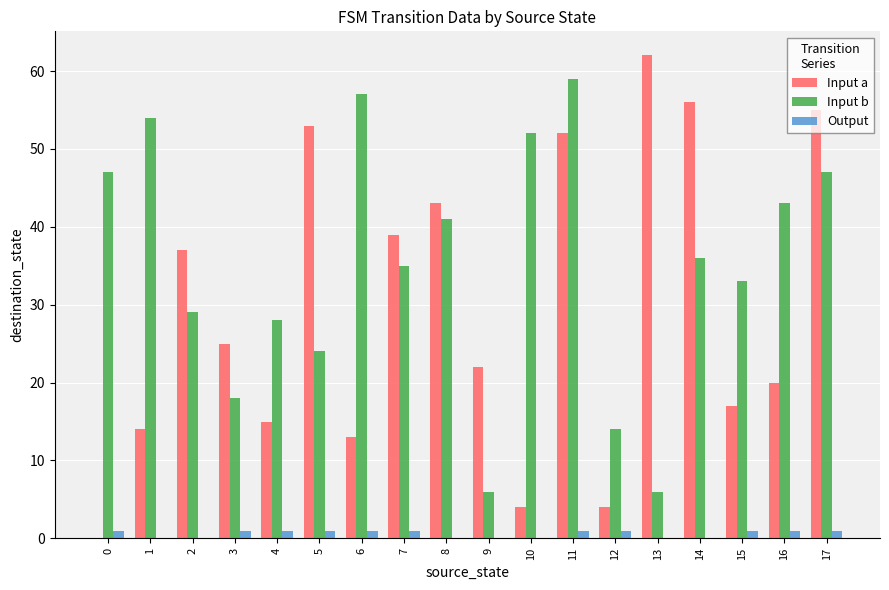

The Input a series shows 62 at 13. True or false?

True